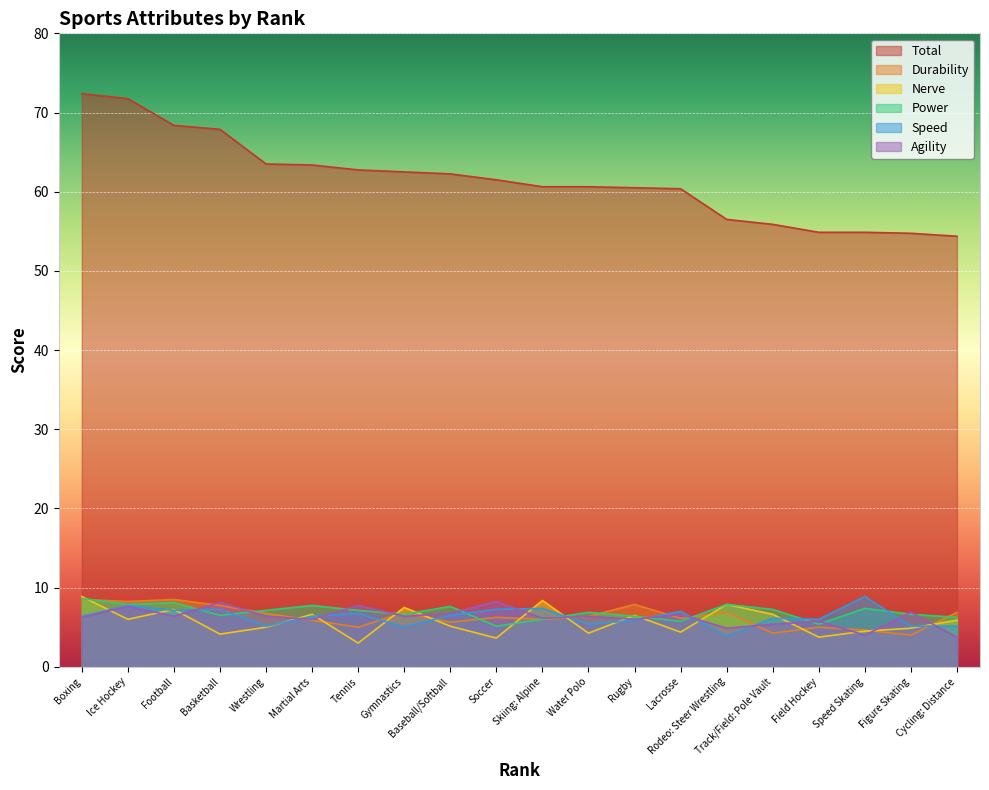

What is the difference between the Durability values at Baseball/Softball and Speed Skating?

1.0